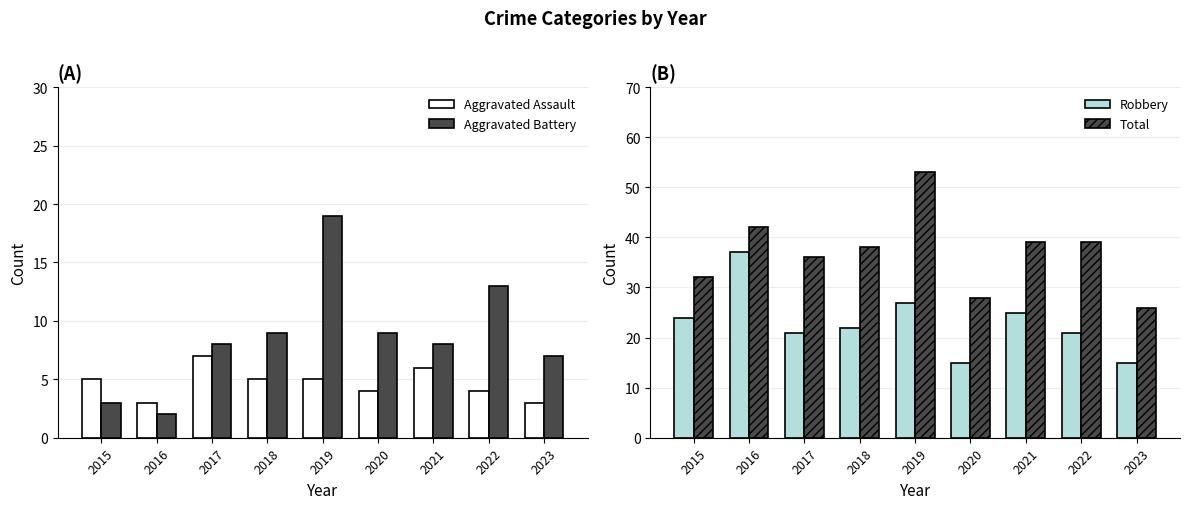

Reading left to right, what are all the values shown in this chart?

Aggravated Assault: 2015=5	2016=3	2017=7	2018=5	2019=5	2020=4	2021=6	2022=4	2023=3
Aggravated Battery: 2015=3	2016=2	2017=8	2018=9	2019=19	2020=9	2021=8	2022=13	2023=7
Robbery: 2015=24	2016=37	2017=21	2018=22	2019=27	2020=15	2021=25	2022=21	2023=15
Total: 2015=32	2016=42	2017=36	2018=38	2019=53	2020=28	2021=39	2022=39	2023=26